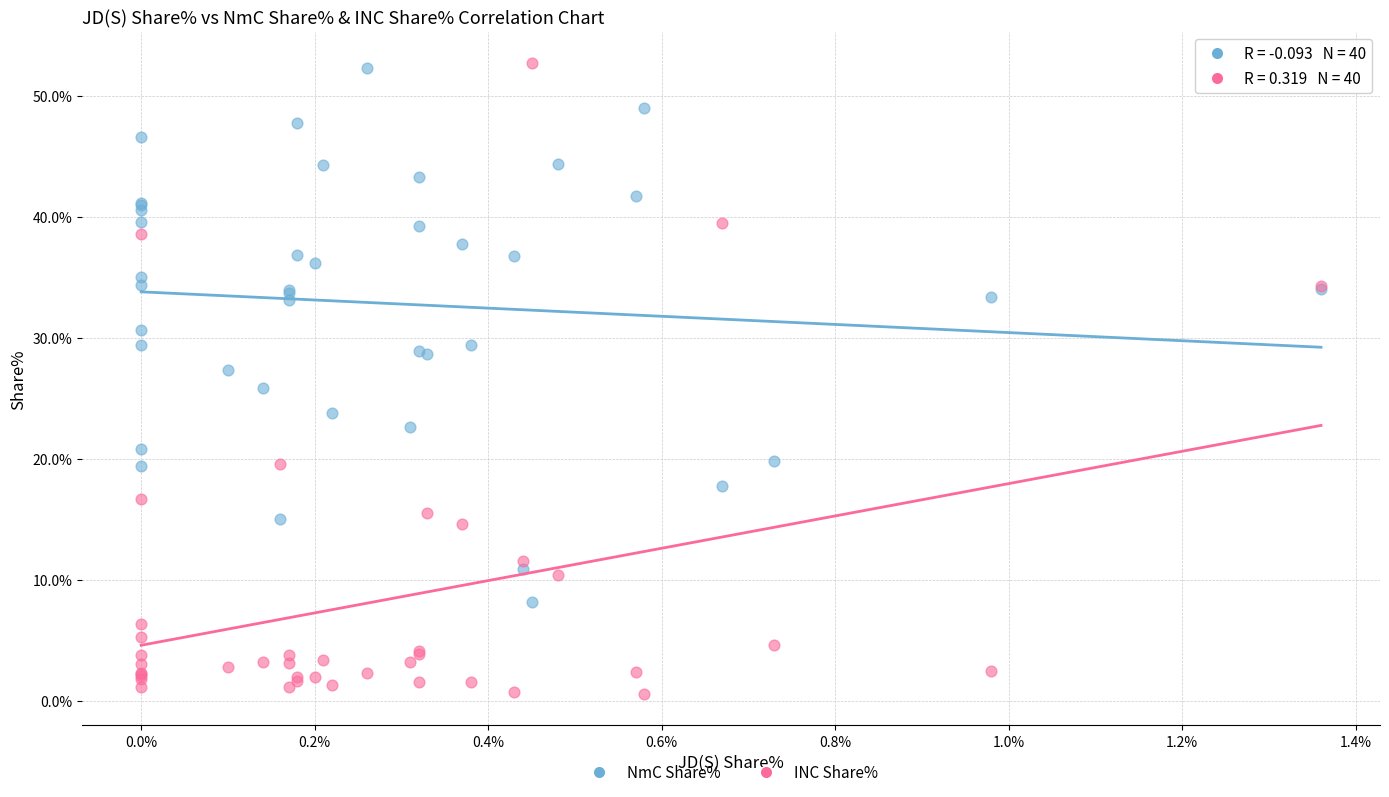

Which series reaches the minimum Y coordinate?

INC Share%